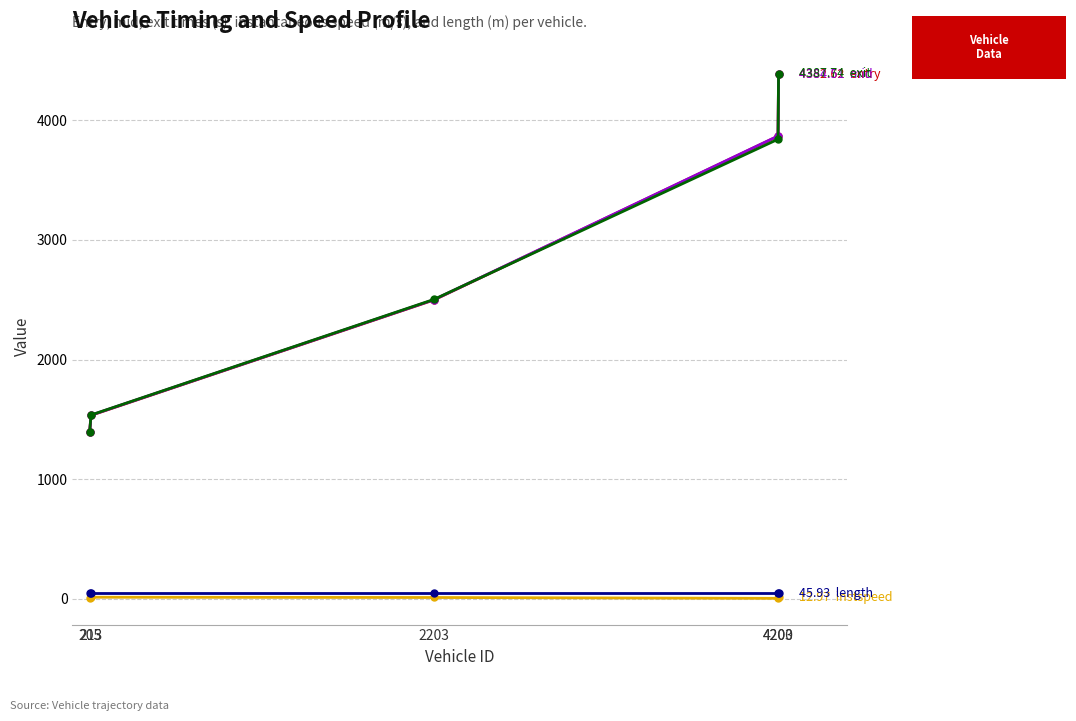

Does the chart have visible grid lines?

Yes